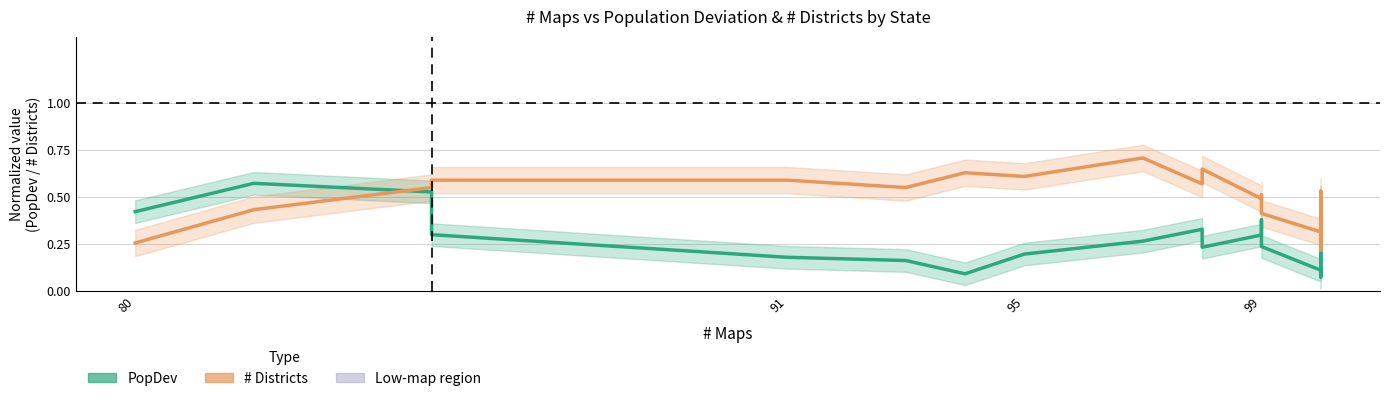

What is the difference between the maximum and minimum values in the # Districts (normalized) series?

0.5